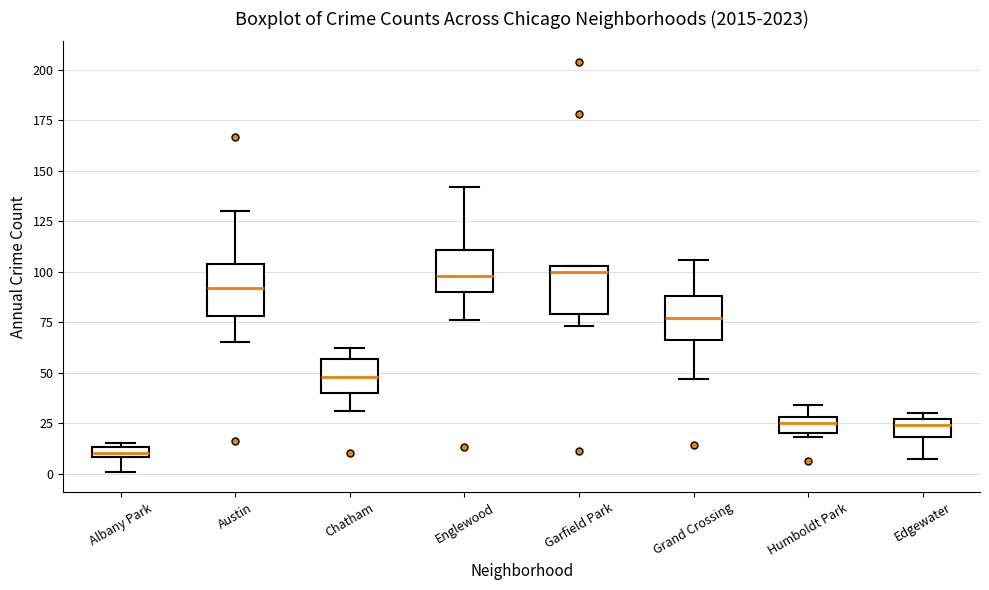

Which box's median line is the lowest?

Albany Park